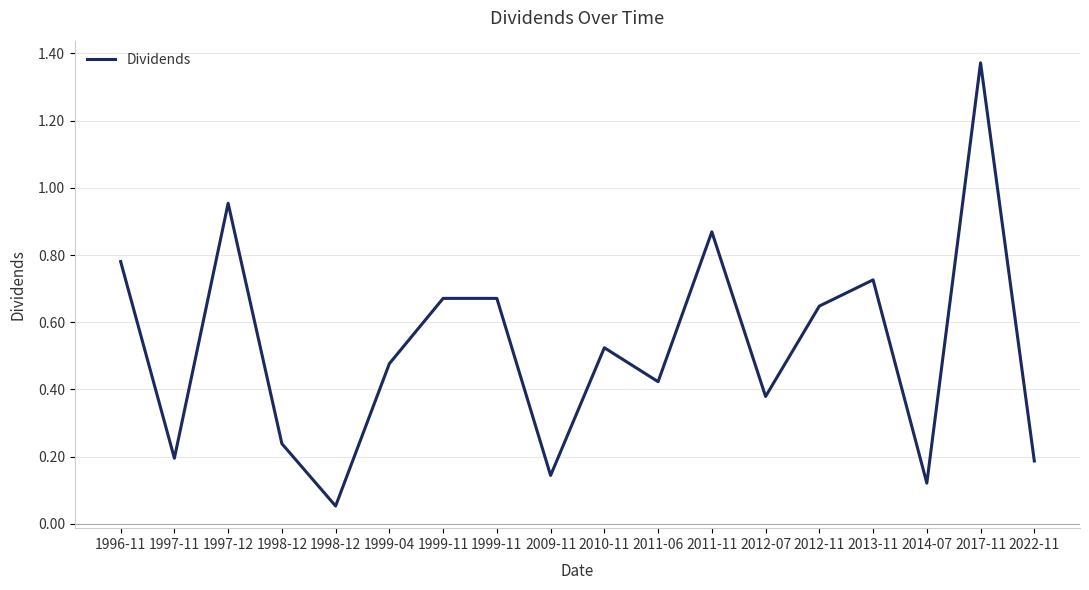

Is this an area chart (filled region under the line)?

No